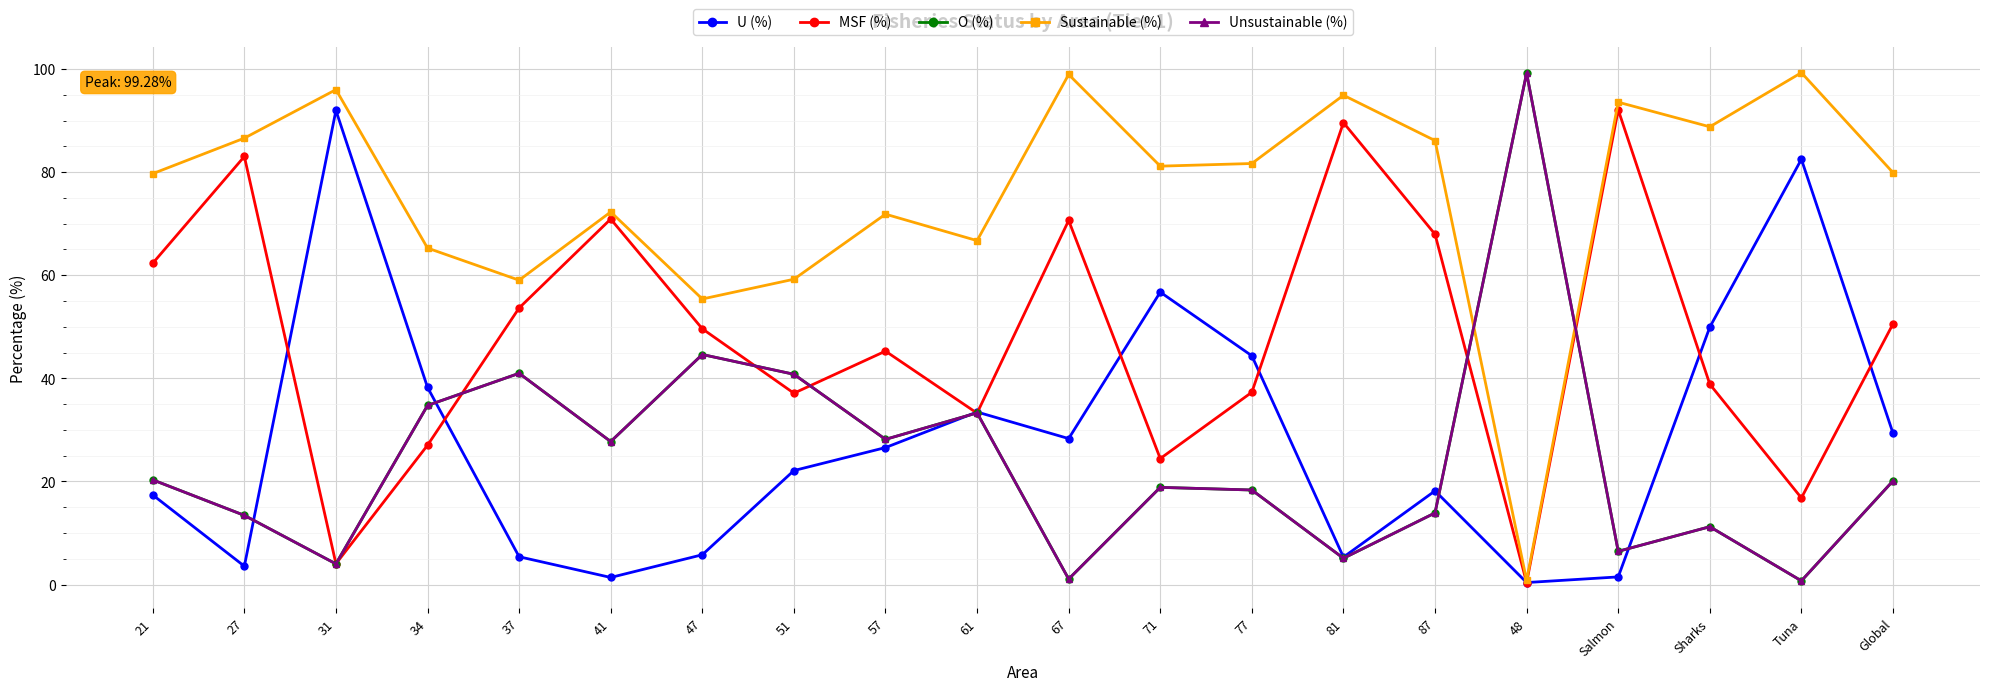

Between 51 and 77, which is larger?

77